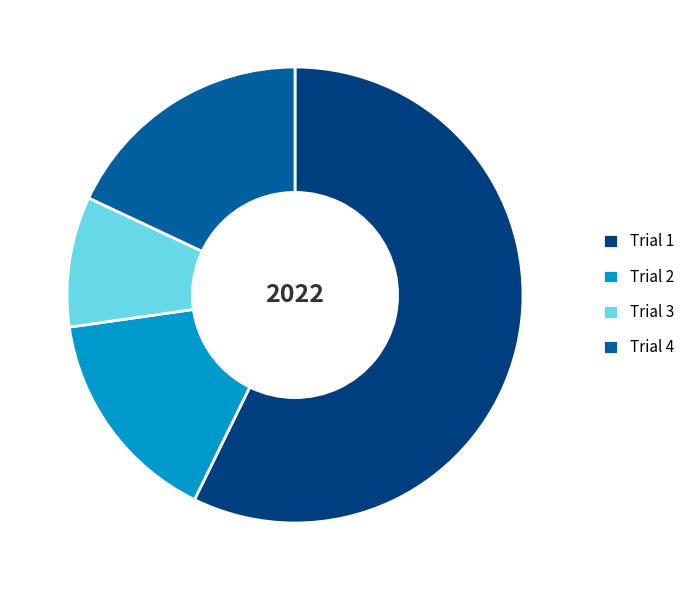

True or false: Trial 1 accounts for 66% of the total.

False